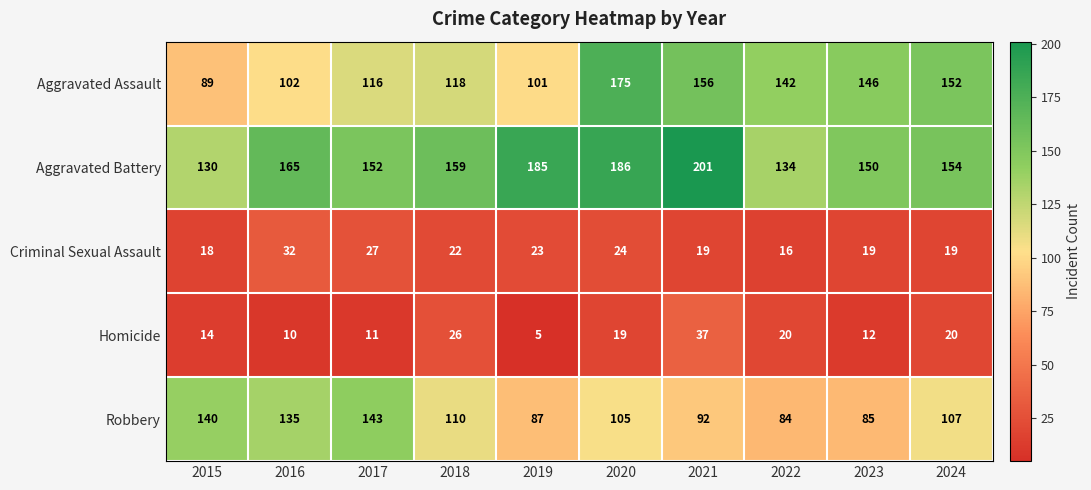

Is it true that Homicide equals 32 at 2024?

False